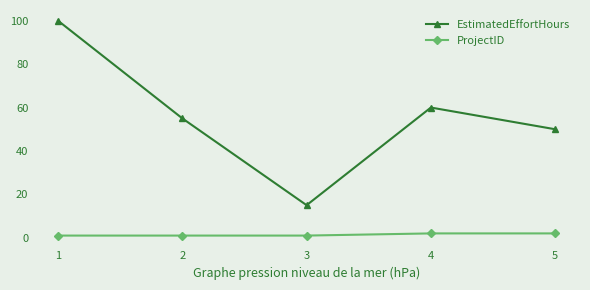

What is the spread (max minus min) of values at 2?

54